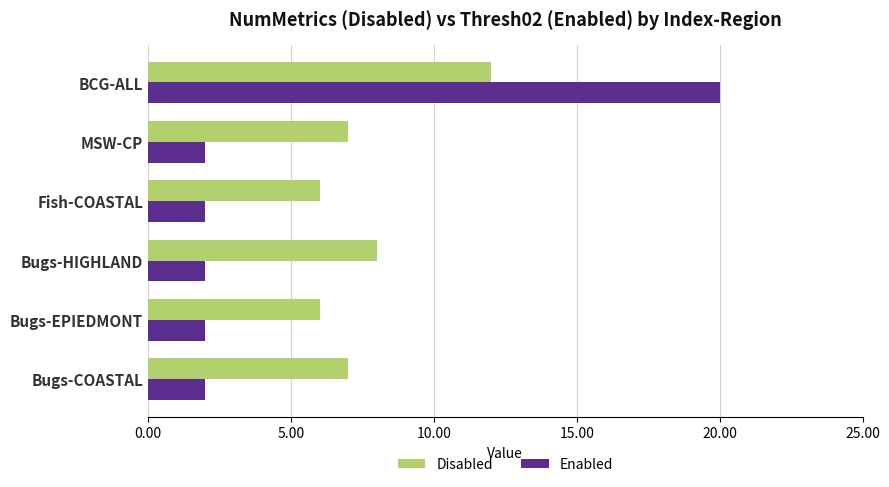

Read the Disabled value at MSW-CP.

7